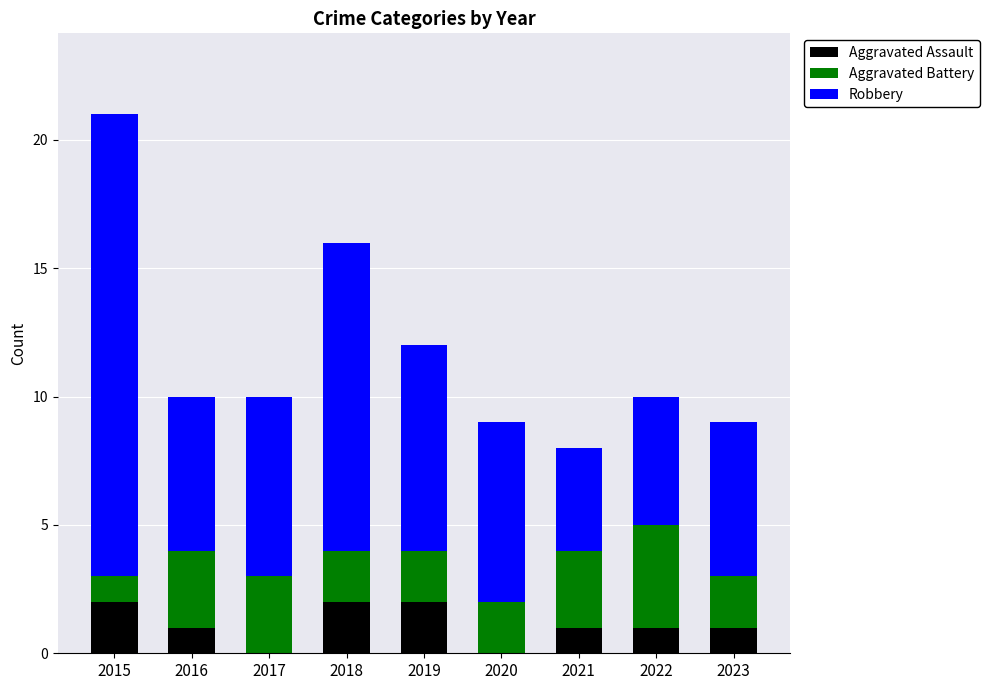

The Aggravated Assault series shows 1 at 2021. True or false?

True